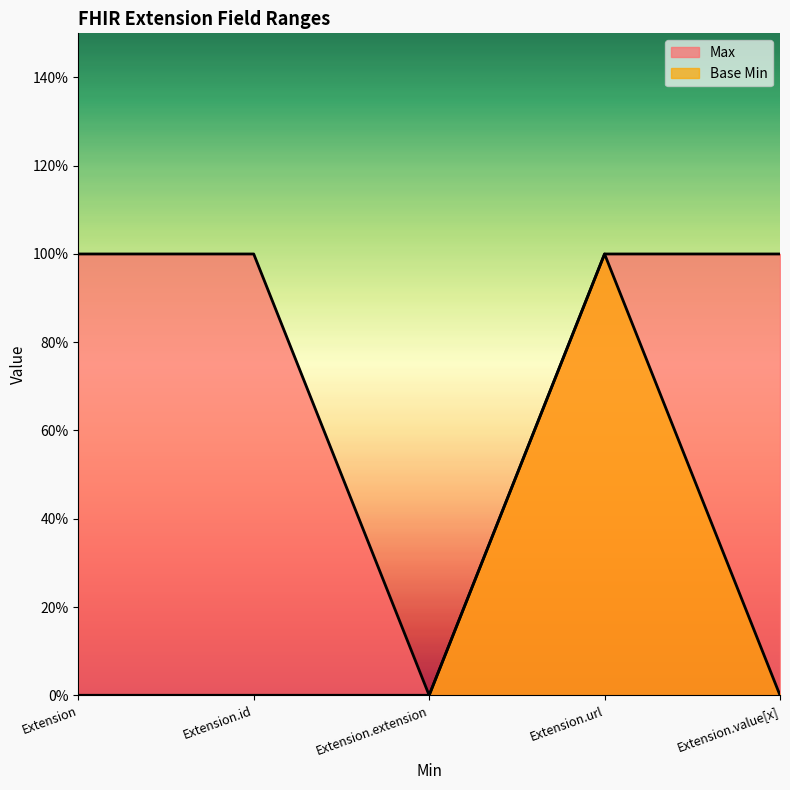

Where is Base Min nearest to the value 0?

Extension